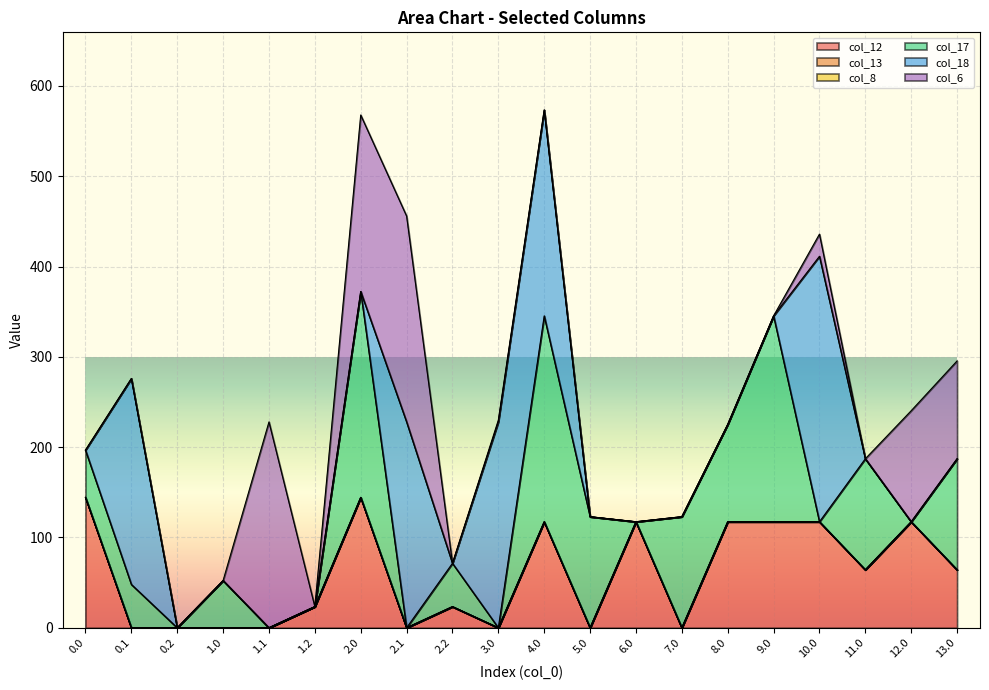

Rank the series at 0.2 from highest to lowest value.

col_12, col_13, col_8, col_17, col_18, col_6